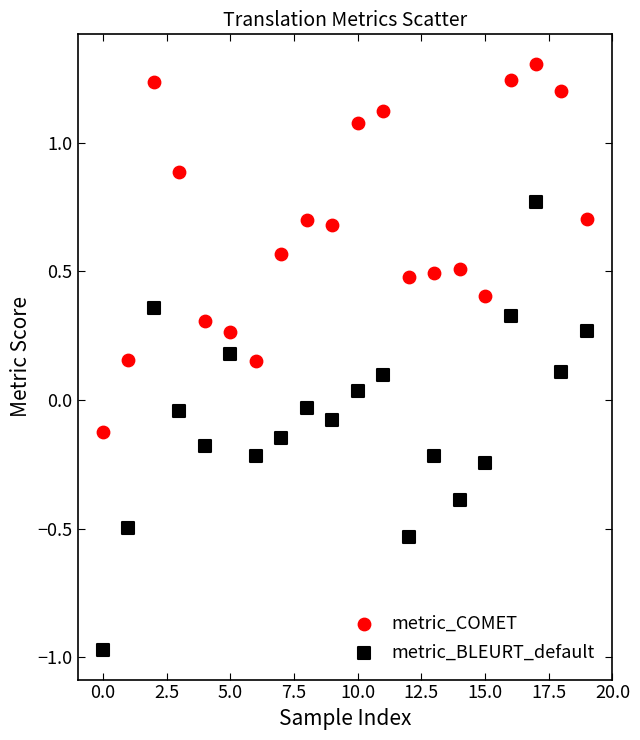

Which series contains the highest Y value?

metric_COMET